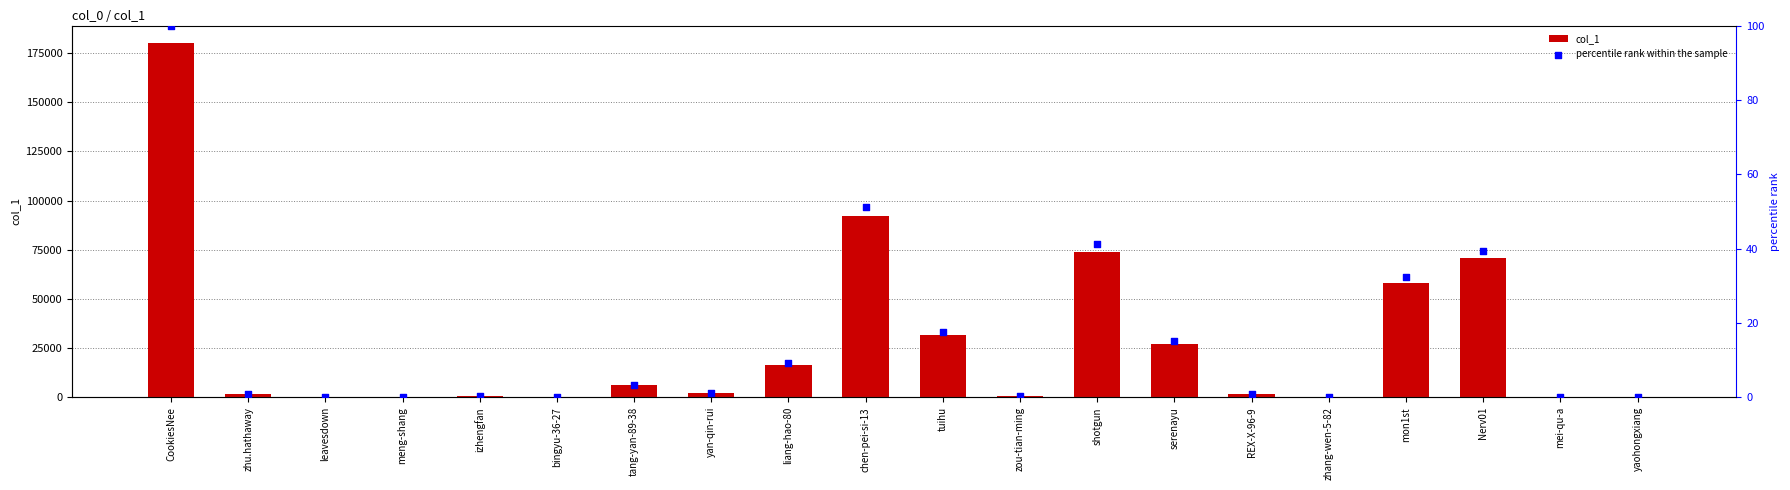

Which series contains the highest Y value?

col_1